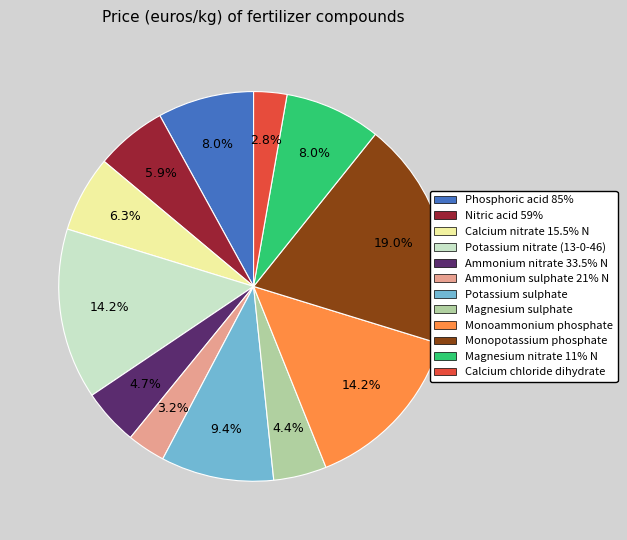

To the nearest percent, what is the difference between the largest and smallest slice percentages?

16%